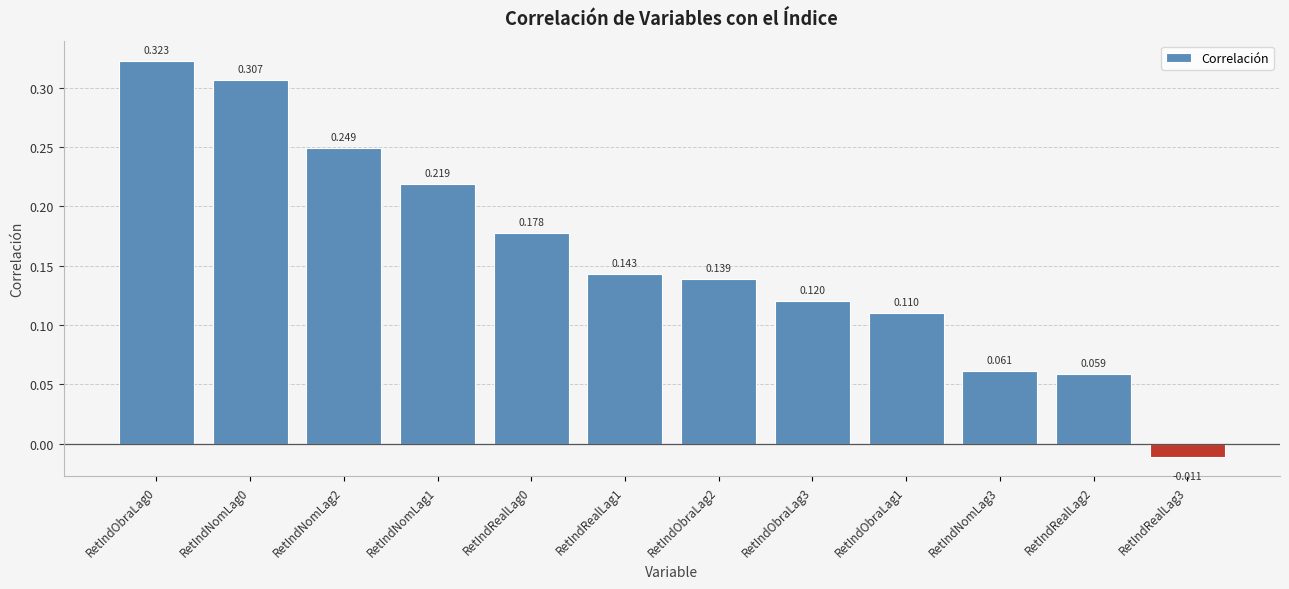

Between RetIndRealLag2 and RetIndRealLag3, which is larger?

RetIndRealLag2